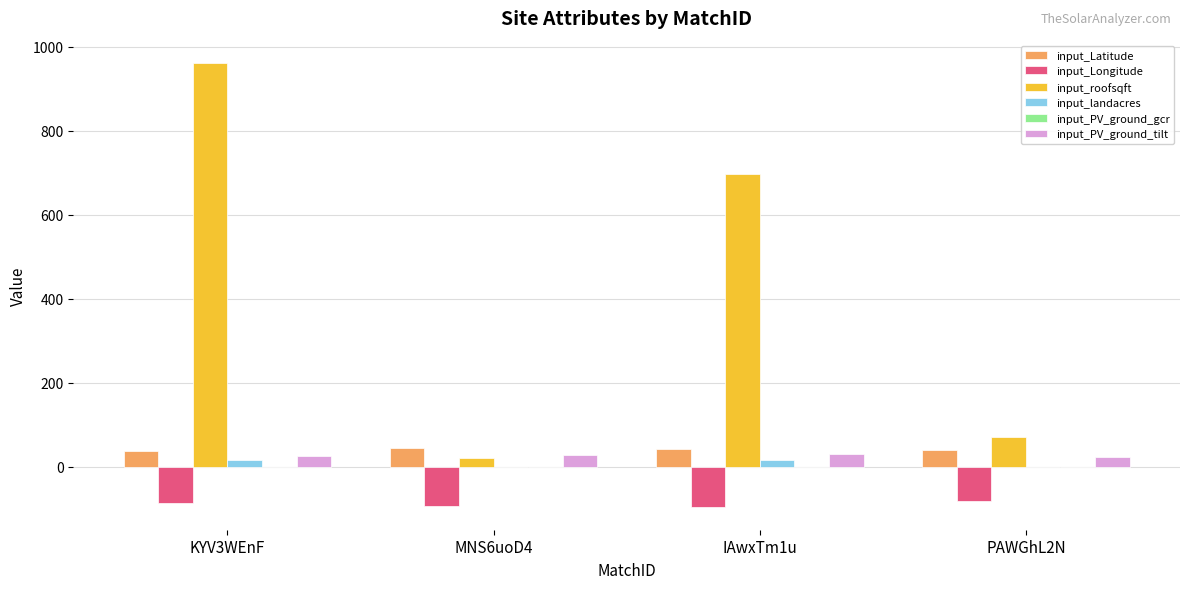

What is the difference between the input_Latitude values at KYV3WEnF and PAWGhL2N?

2.5